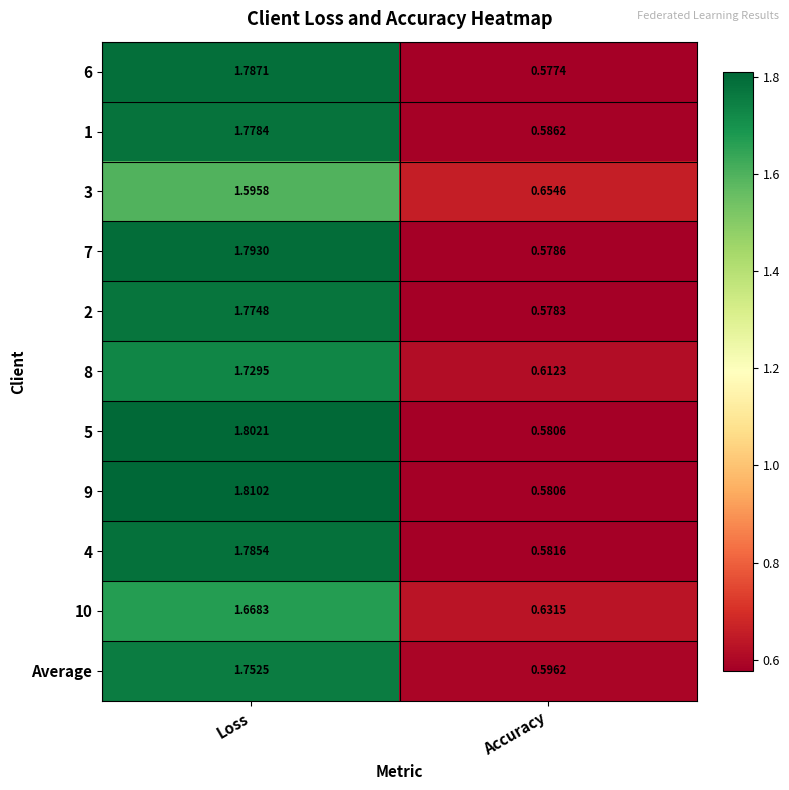

How many categories are shown in the chart?

2